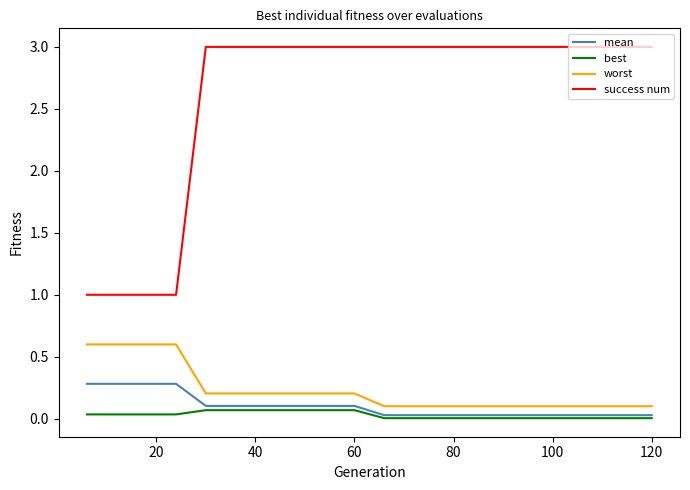

What is the average value of the worst series?

0.2